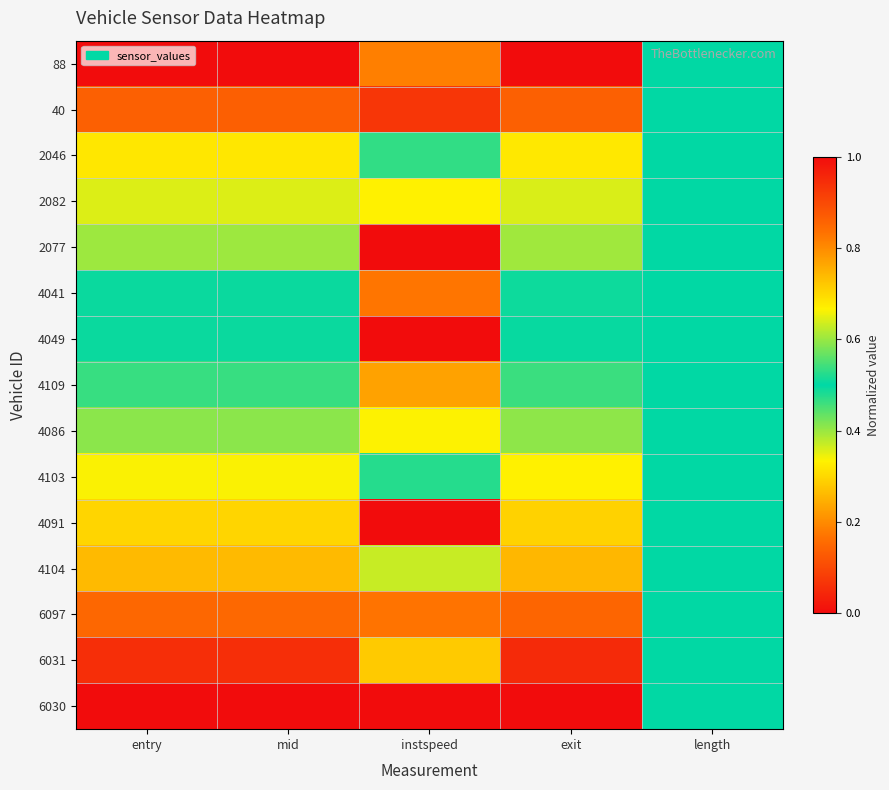

Reading left to right, extract all data points from this chart.

88: entry=0.0	mid=0.0	instspeed=0.8	exit=0.0	length=0.5
40: entry=0.1	mid=0.1	instspeed=0.9	exit=0.1	length=0.5
2046: entry=0.3	mid=0.3	instspeed=0.5	exit=0.3	length=0.5
2082: entry=0.4	mid=0.4	instspeed=0.7	exit=0.4	length=0.5
2077: entry=0.4	mid=0.4	instspeed=0.0	exit=0.4	length=0.5
4041: entry=0.5	mid=0.5	instspeed=0.8	exit=0.5	length=0.5
4049: entry=0.5	mid=0.5	instspeed=0.0	exit=0.5	length=0.5
4109: entry=0.5	mid=0.5	instspeed=0.8	exit=0.5	length=0.5
4086: entry=0.6	mid=0.6	instspeed=0.7	exit=0.6	length=0.5
4103: entry=0.7	mid=0.7	instspeed=0.5	exit=0.7	length=0.5
4091: entry=0.7	mid=0.7	instspeed=1.0	exit=0.7	length=0.5
4104: entry=0.7	mid=0.7	instspeed=0.6	exit=0.7	length=0.5
6097: entry=0.8	mid=0.8	instspeed=0.8	exit=0.9	length=0.5
6031: entry=0.9	mid=0.9	instspeed=0.7	exit=0.9	length=0.5
6030: entry=1.0	mid=1.0	instspeed=0.0	exit=1.0	length=0.5